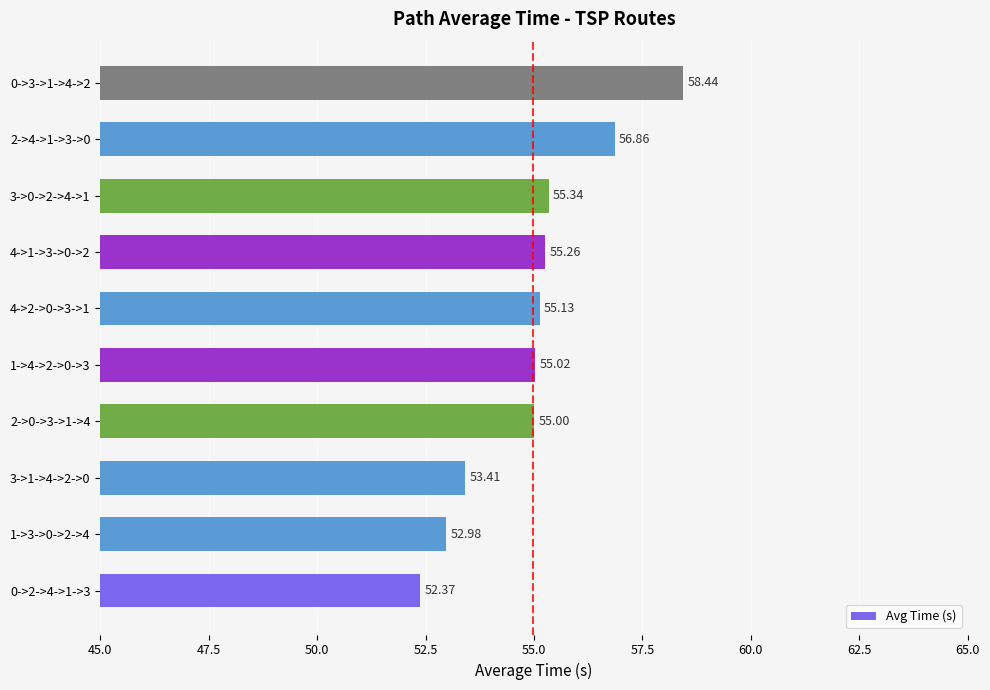

Rank the categories by value from highest to lowest.

0->3->1->4->2, 2->4->1->3->0, 3->0->2->4->1, 4->1->3->0->2, 4->2->0->3->1, 1->4->2->0->3, 2->0->3->1->4, 3->1->4->2->0, 1->3->0->2->4, 0->2->4->1->3